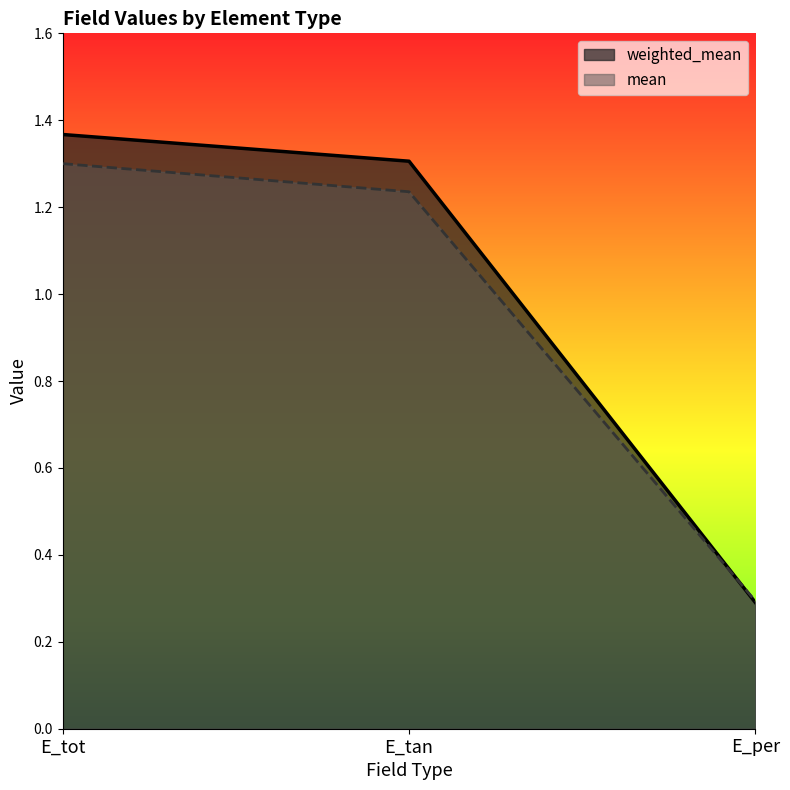

What is the difference between the maximum and minimum values in the mean series?

1.0